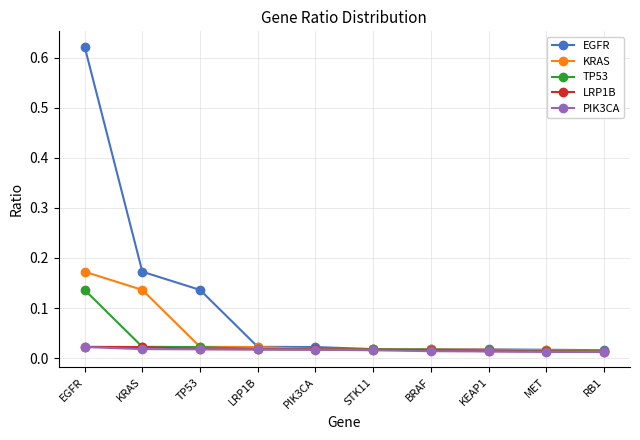

How many PIK3CA values are between 0 and 1?

10